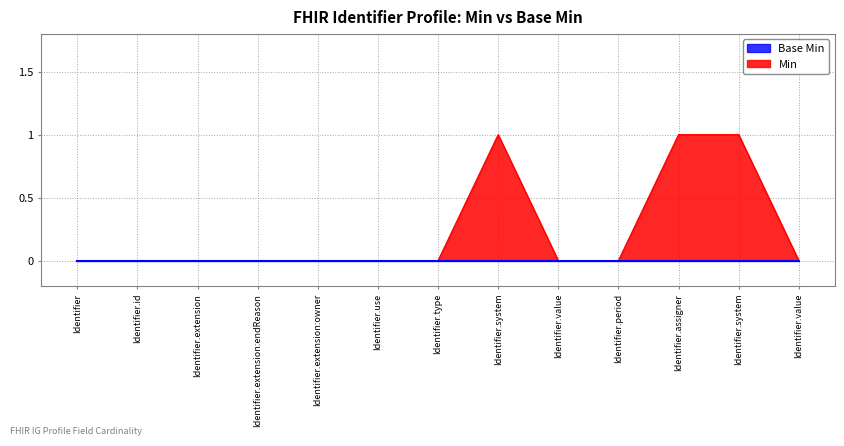

What is the greatest value displayed?

1